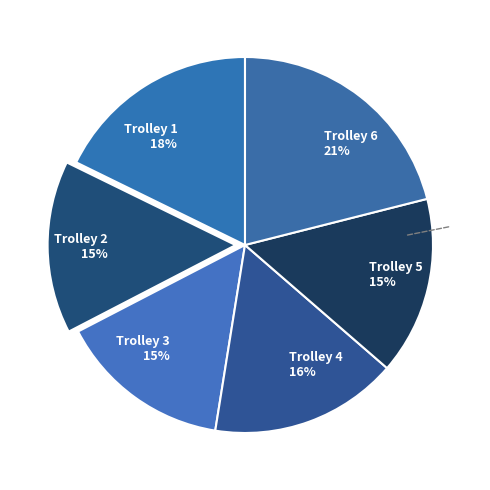

Is the sum of Trolley 3 and Trolley 4 greater than half?

No